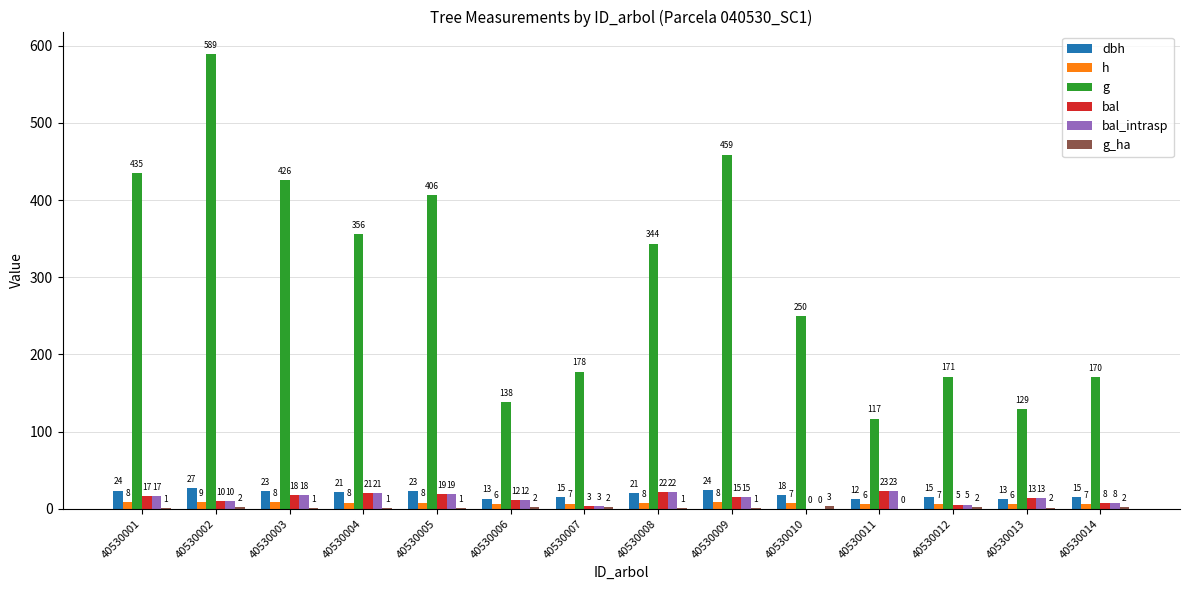

How many groups of bars are there?

14